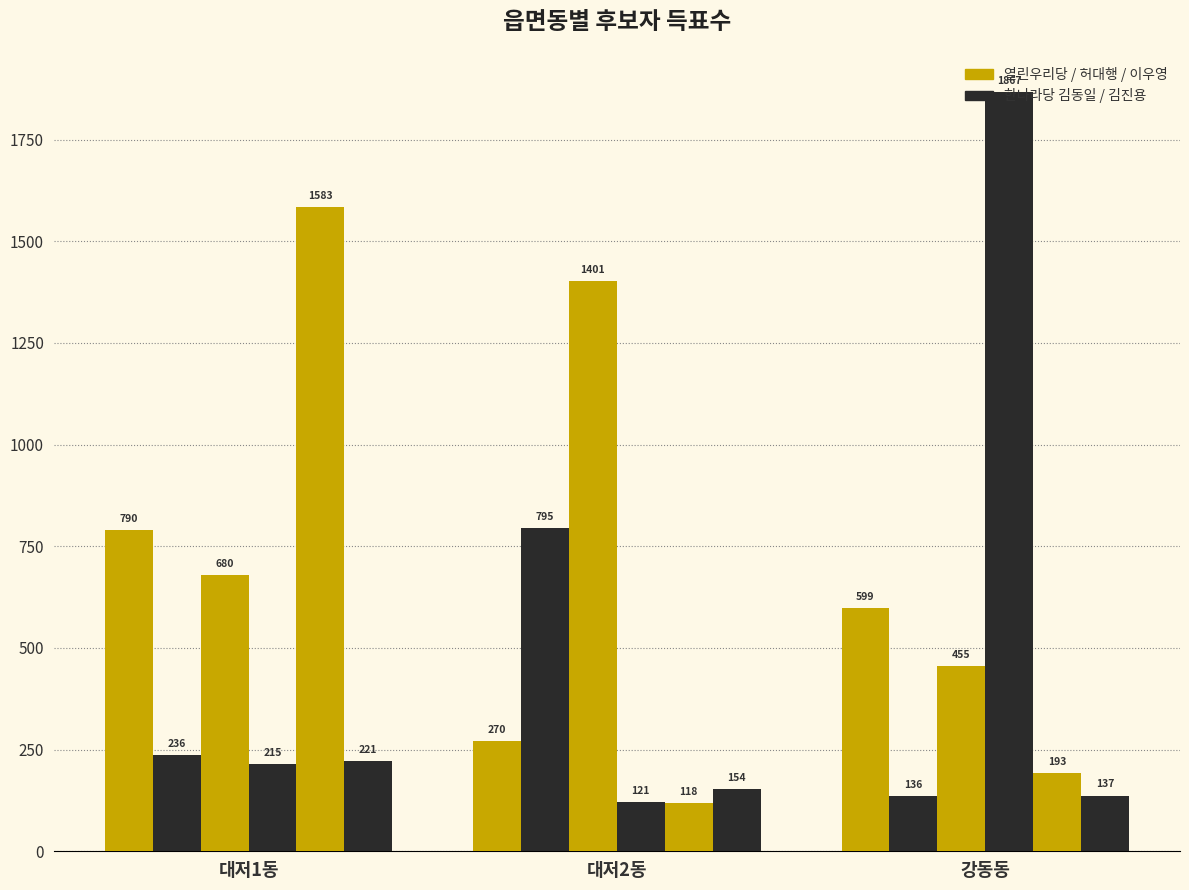

How many bars are there in each group?

6